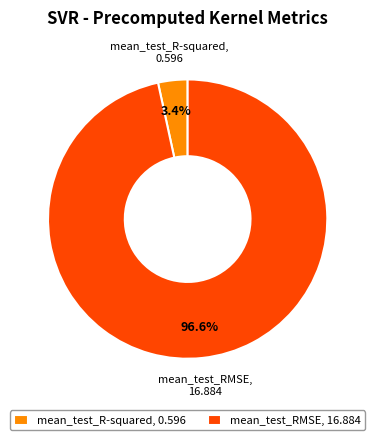

How many segments does this pie chart have?

2